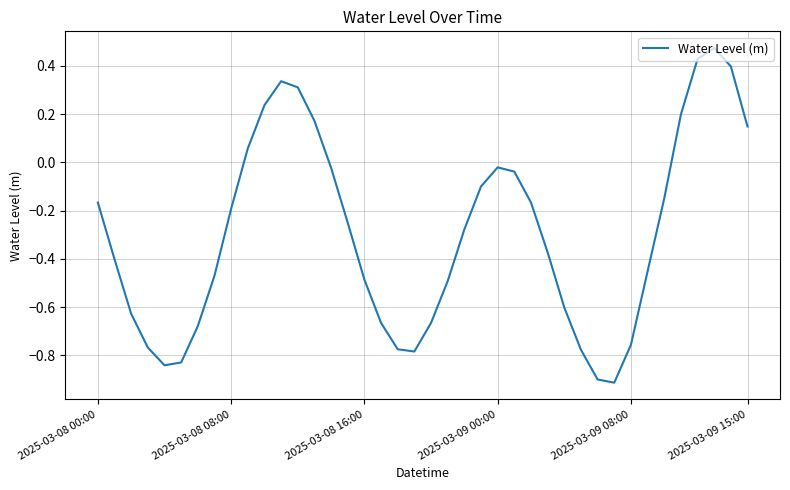

What is the minimum value shown in the chart?

-0.9